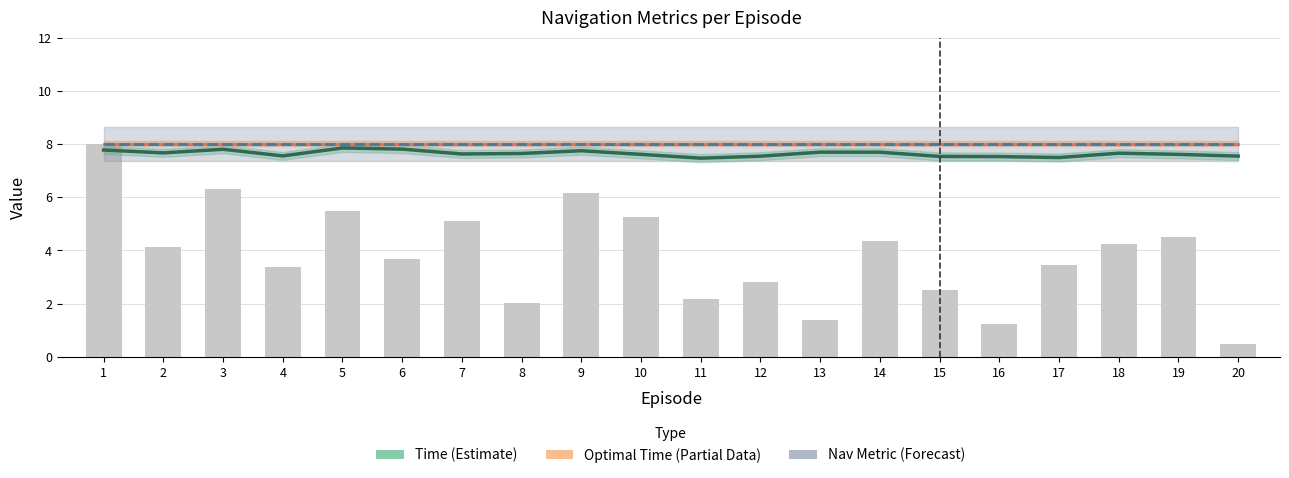

Reading right to left, list all the values displayed in this chart.

Time: 7.5	7.6	7.7	7.5	7.5	7.5	7.7	7.7	7.5	7.5	7.6	7.8	7.6	7.6	7.8	7.9	7.6	7.8	7.7	7.8
Optimal Time: 8.0	8.0	8.0	8.0	8.0	8.0	8.0	8.0	8.0	8.0	8.0	8.0	8.0	8.0	8.0	8.0	8.0	8.0	8.0	8.0
Nav Metric (×16): 8.0	8.0	8.0	8.0	8.0	8.0	8.0	8.0	8.0	8.0	8.0	8.0	8.0	8.0	8.0	8.0	8.0	8.0	8.0	8.0
Reward (bars): 0.5	4.5	4.3	3.5	1.2	2.5	4.4	1.4	2.8	2.2	5.3	6.2	2.0	5.1	3.7	5.5	3.4	6.3	4.1	8.0